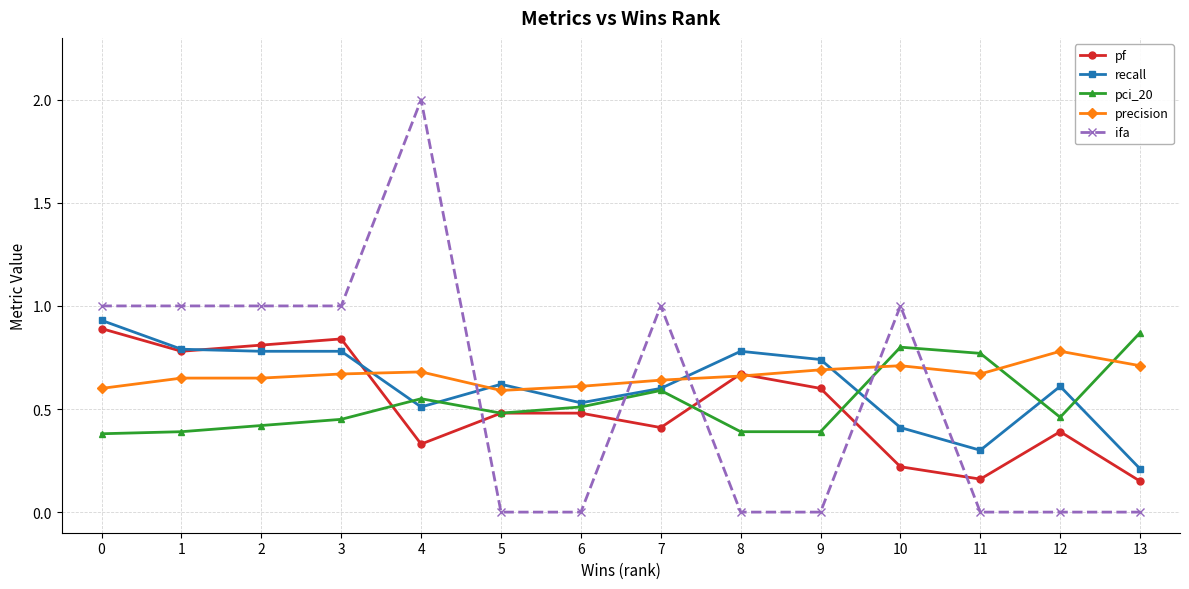

After their last crossing, which series has the higher values: ifa or pf?

pf